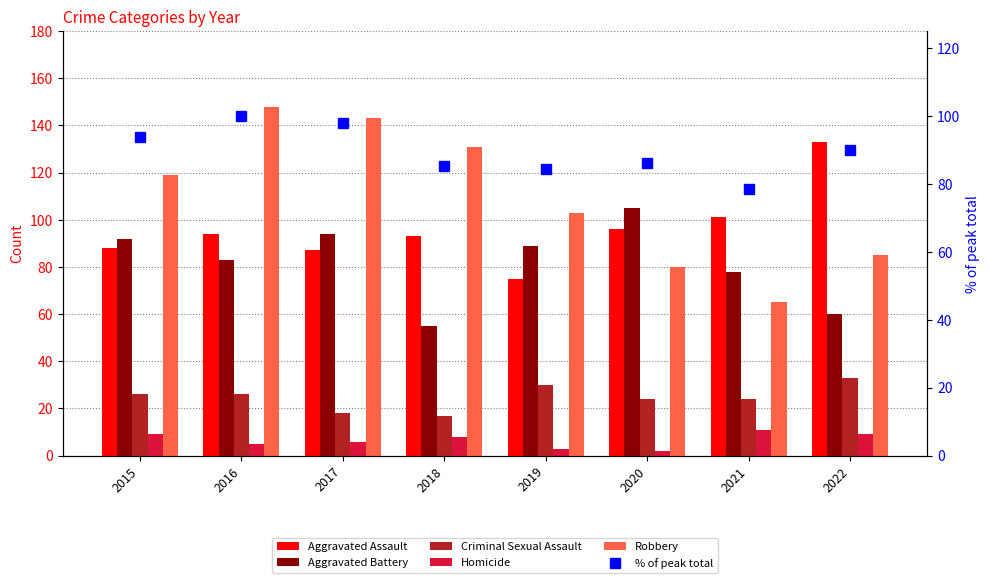

What is the approximate value of Aggravated Battery at 2022?

60.0